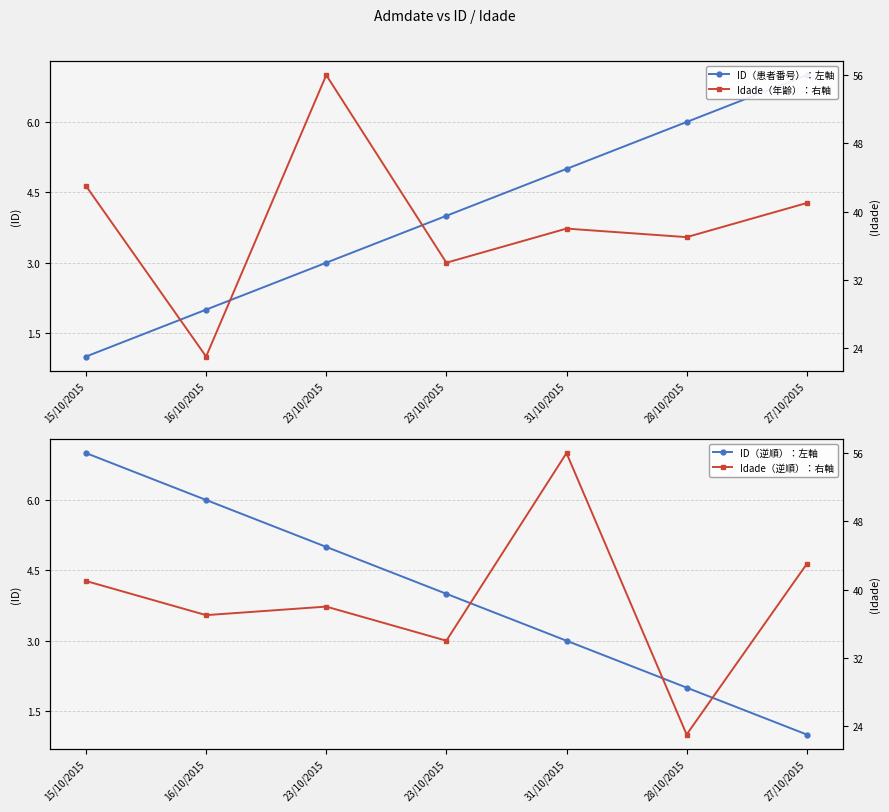

Is this an area chart (filled region under the line)?

No